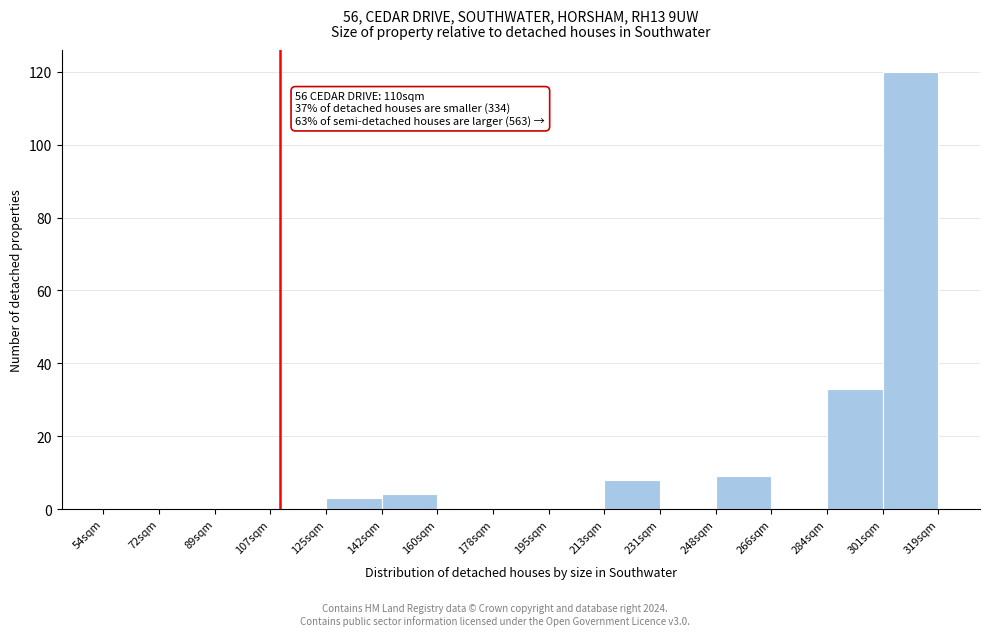

Over which range of the x-axis is the bar tallest?

302 to 320